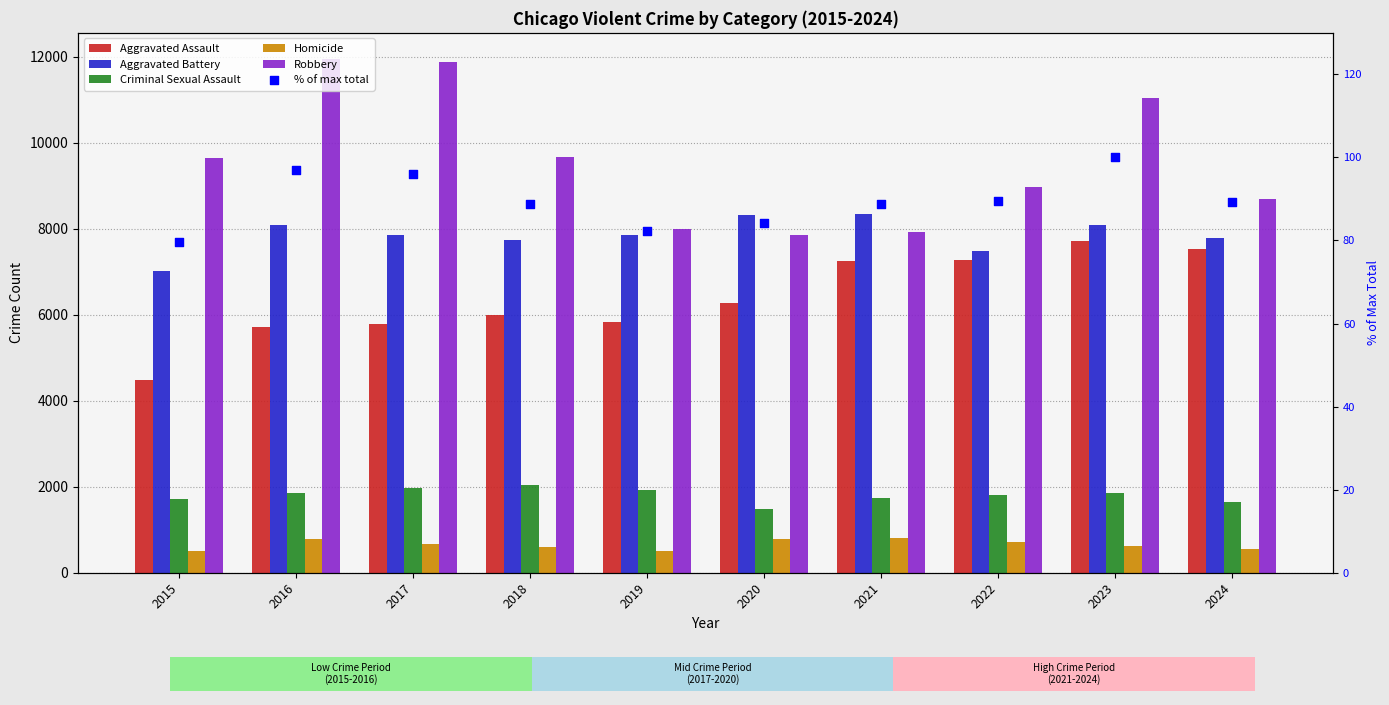

At how many categories does at least one series exceed 782?

10